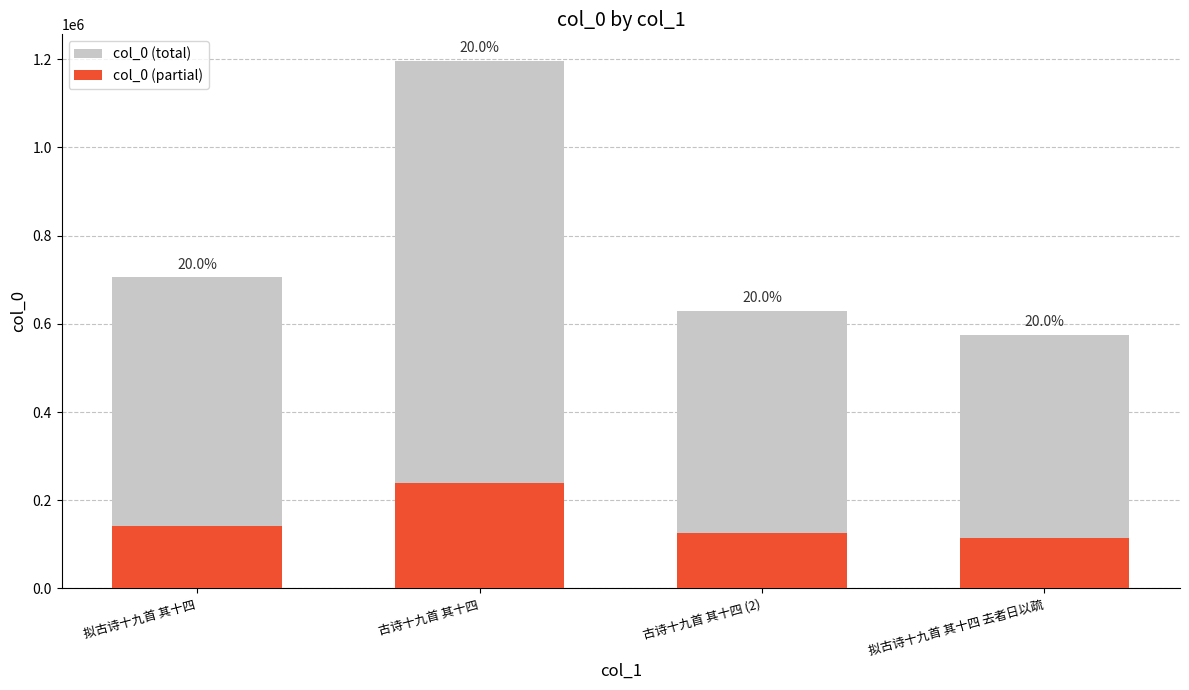

Which series has the widest spread of values?

col_0 (total)